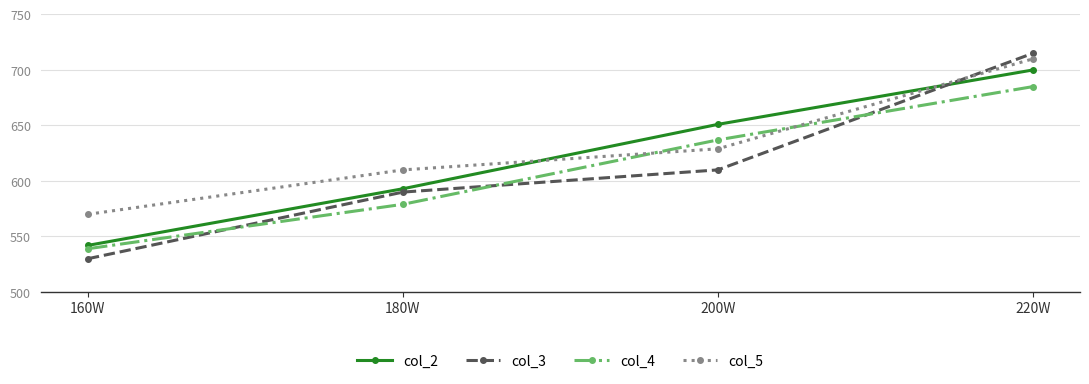

Reading left to right, transcribe all the data shown in this chart.

col_2: 160W=542	180W=593	200W=651	220W=700
col_3: 160W=530	180W=590	200W=610	220W=715
col_4: 160W=539	180W=579	200W=637	220W=685
col_5: 160W=570	180W=610	200W=629	220W=710